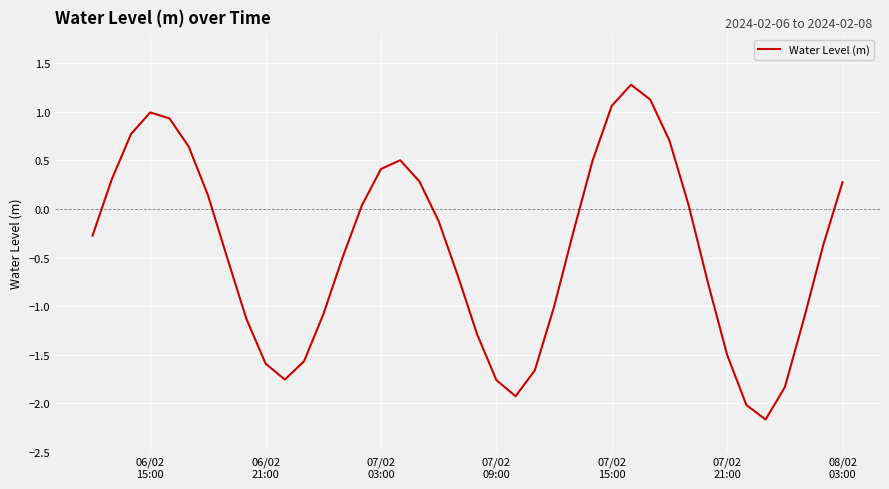

What is the difference between the maximum and minimum values?

3.4